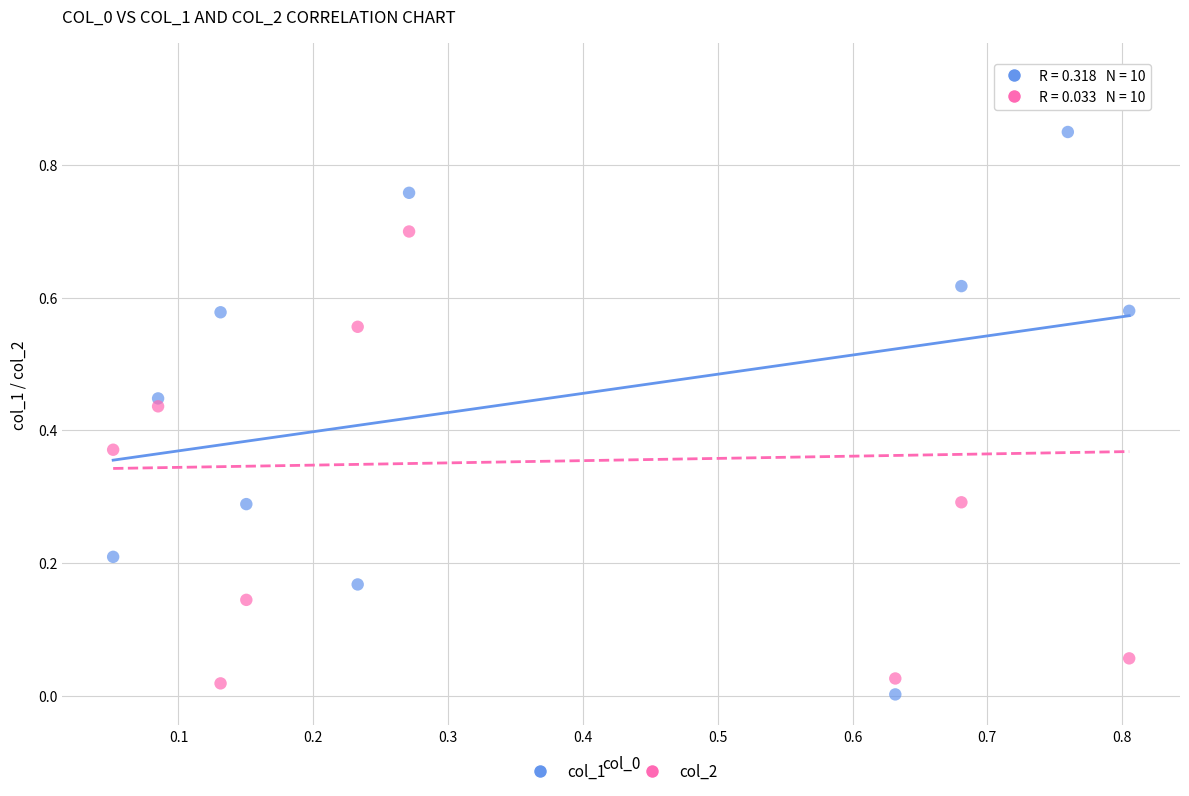

Which series contains the lowest Y value?

col_1